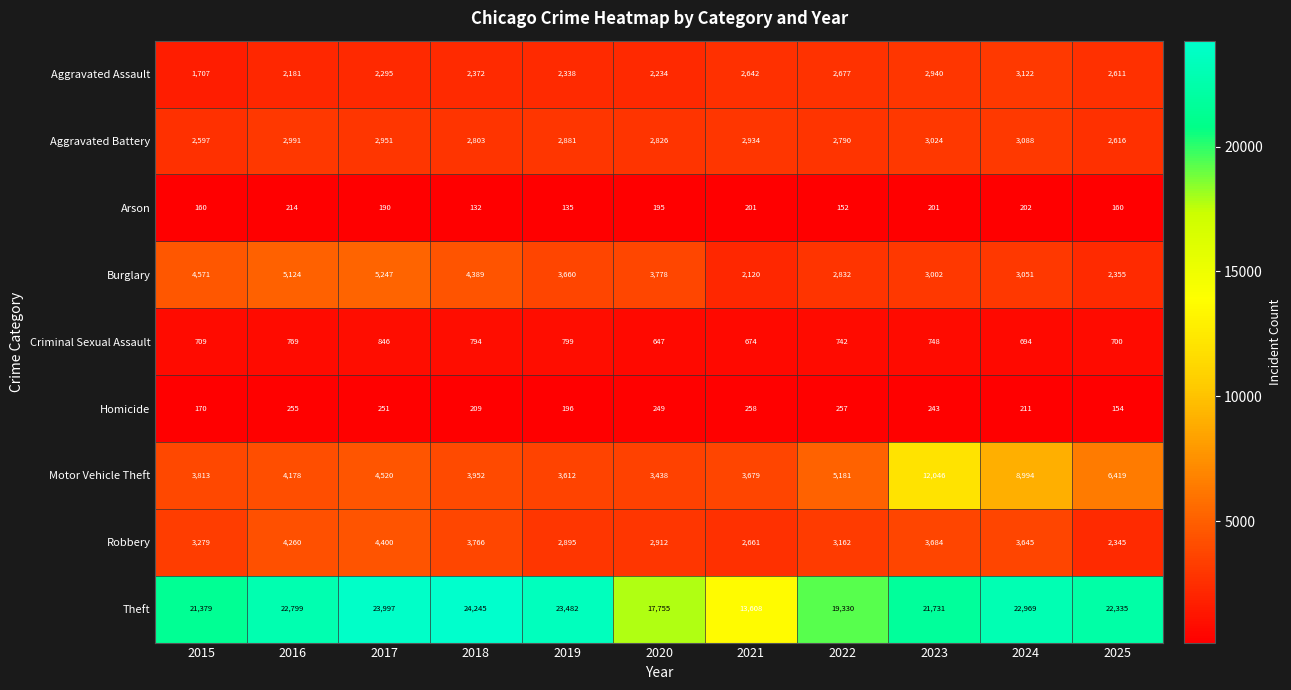

What is the average value of the Arson series?

177